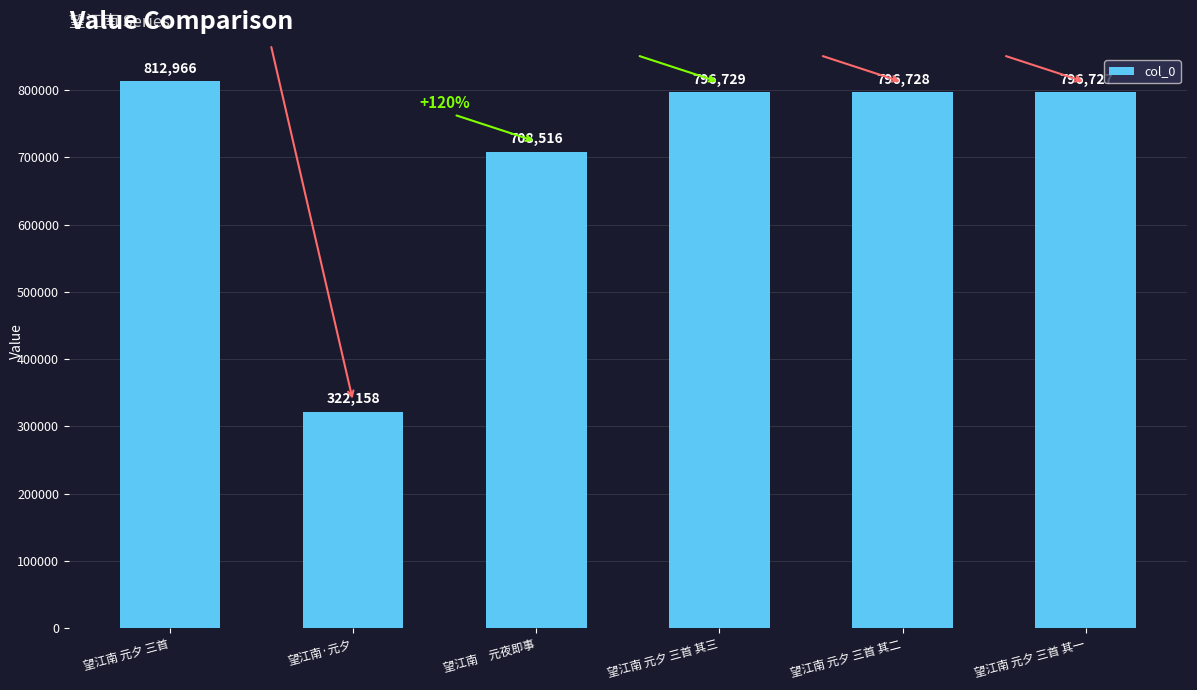

Where is the data nearest to the value 567562?

望江南　元夜即事